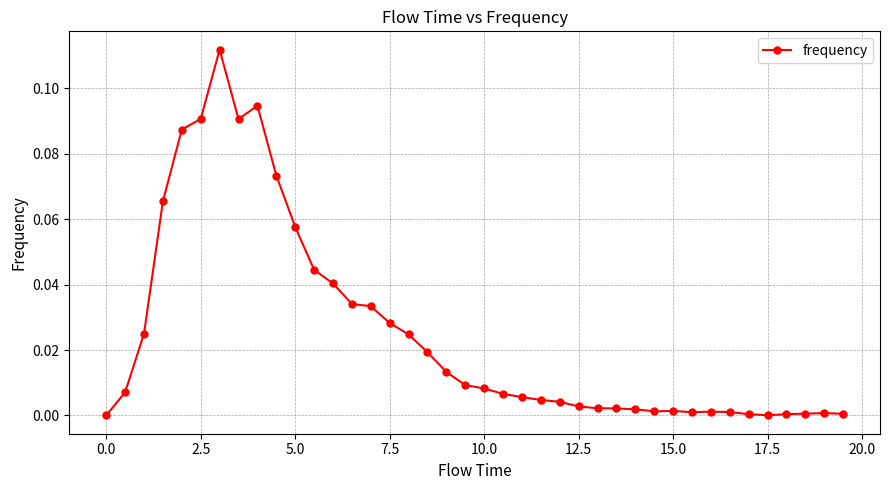

True or false: there are more than 1 points higher than both neighbors.

True